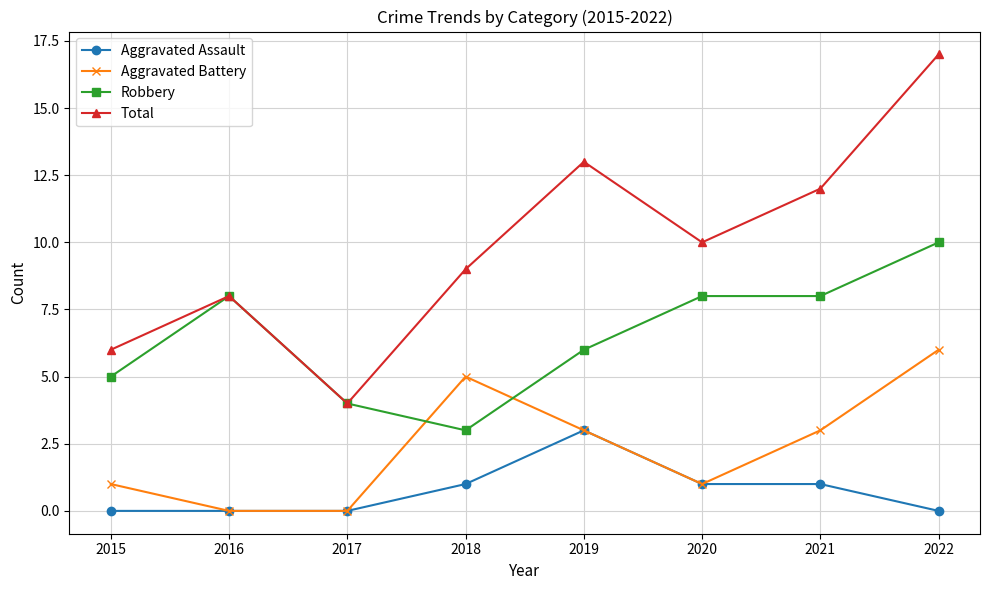

At how many categories does at least one series exceed 1?

8